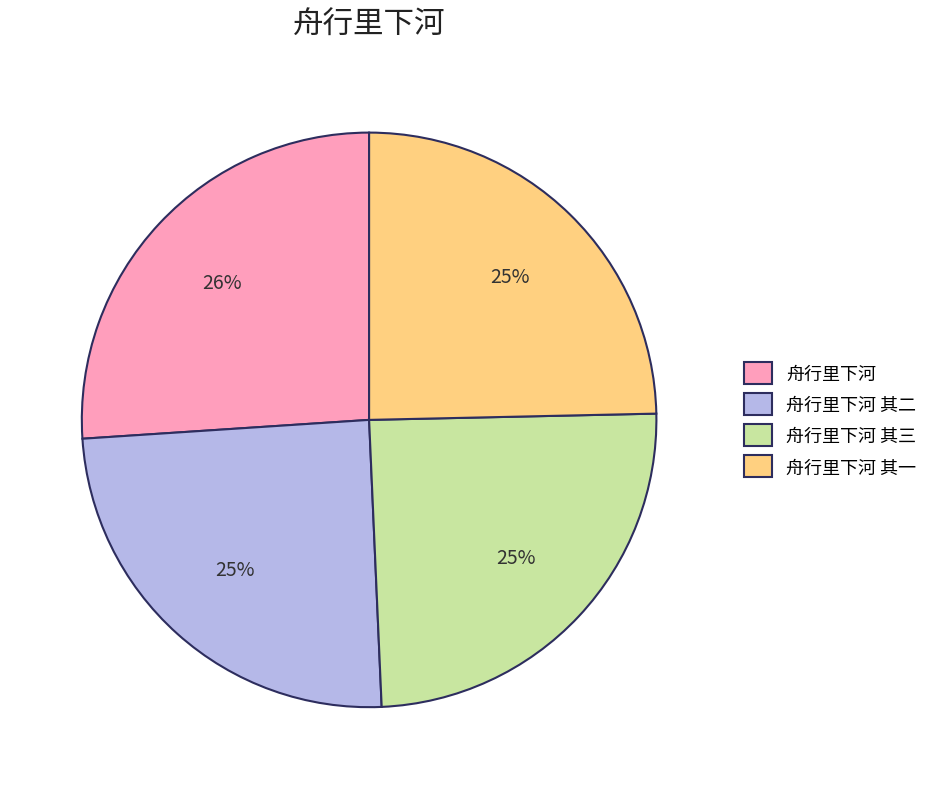

Is it true that 舟行里下河 其二 is 31% of the pie?

False